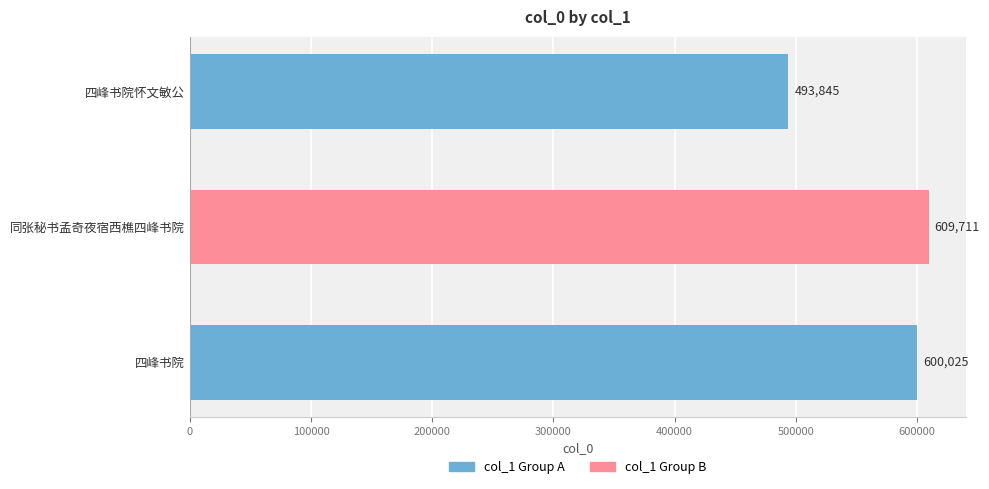

At which label is the value closest to 551778?

四峰书院